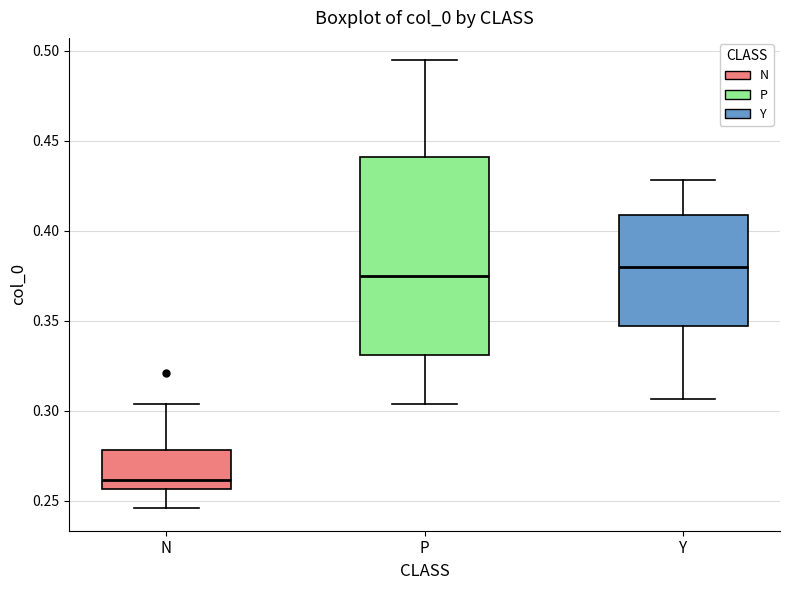

Reading left to right, transcribe this box plot: for each box, give where its median line is, the range the box spans, and where its two whiskers end, as read against the y-axis. The values are not printed on the chart, so give them approximately, as read against the axis.

N: median 0.260, box 0.255 to 0.280, whiskers 0.245 to 0.305
P: median 0.375, box 0.330 to 0.440, whiskers 0.305 to 0.495
Y: median 0.380, box 0.345 to 0.410, whiskers 0.305 to 0.430